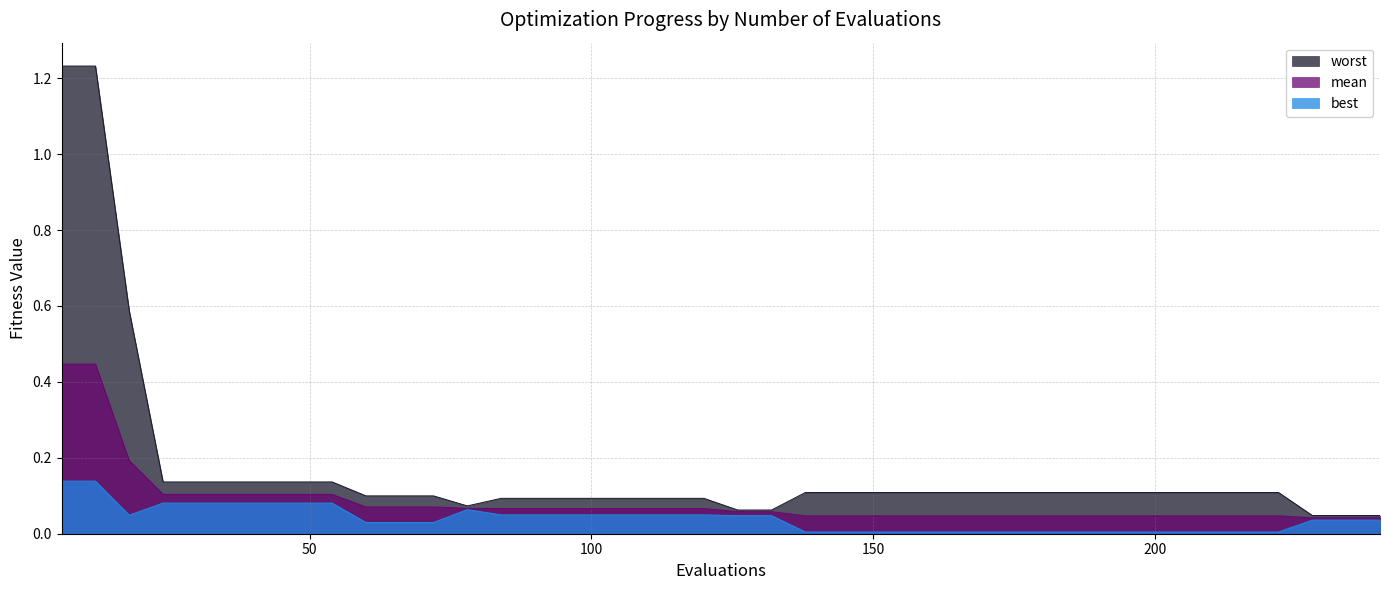

Does the chart display data point markers on the line(s)?

No